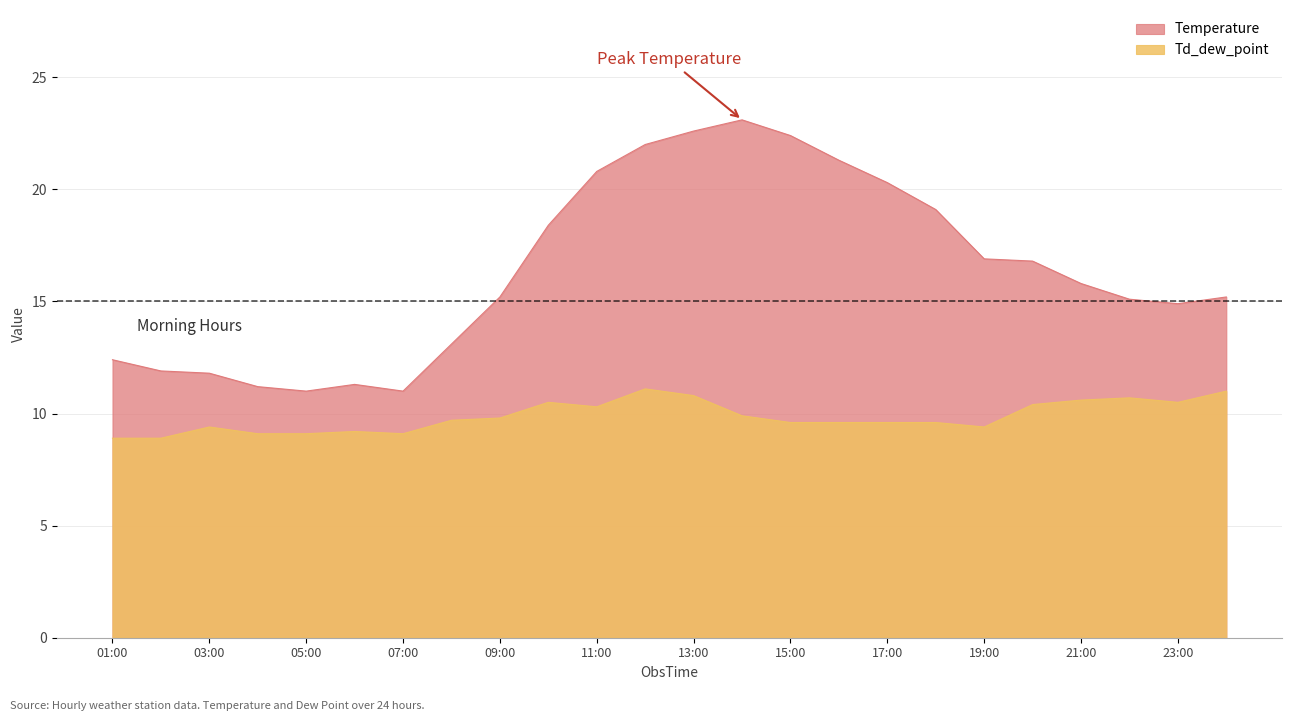

Rank the series by their maximum value, from highest to lowest.

Temperature, Td_dew_point